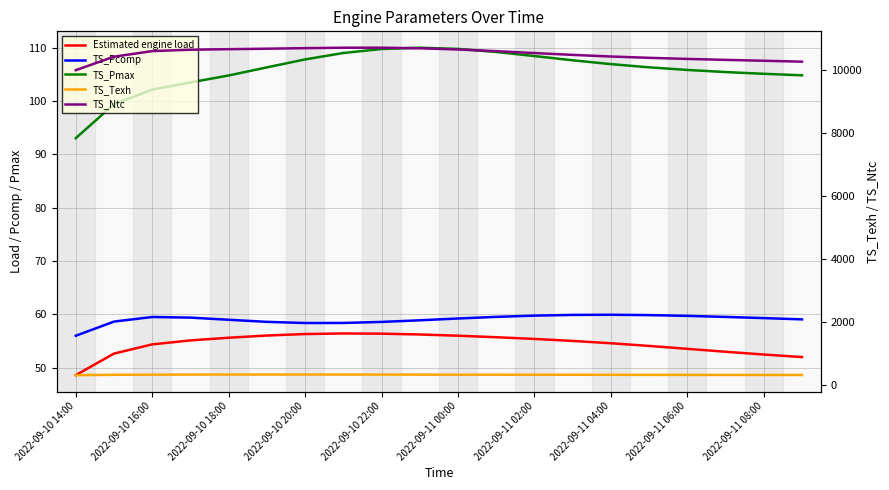

How many distinct data groups are displayed?

5